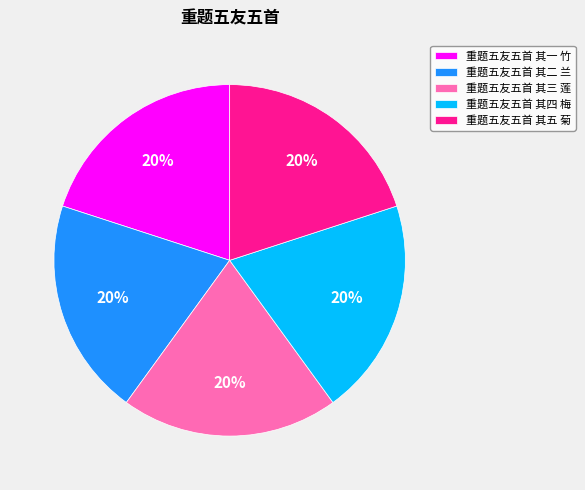

How many slices are in this pie chart?

5